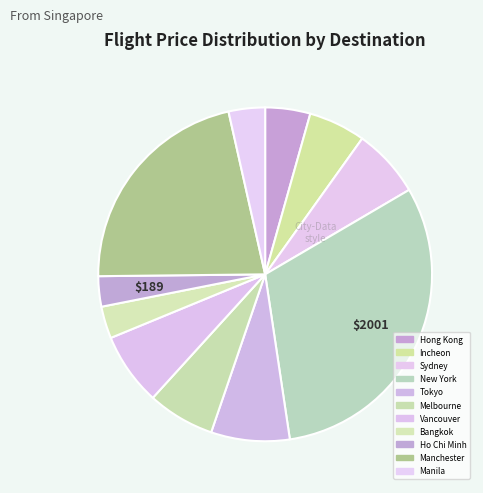

Which slice is the largest?

New York